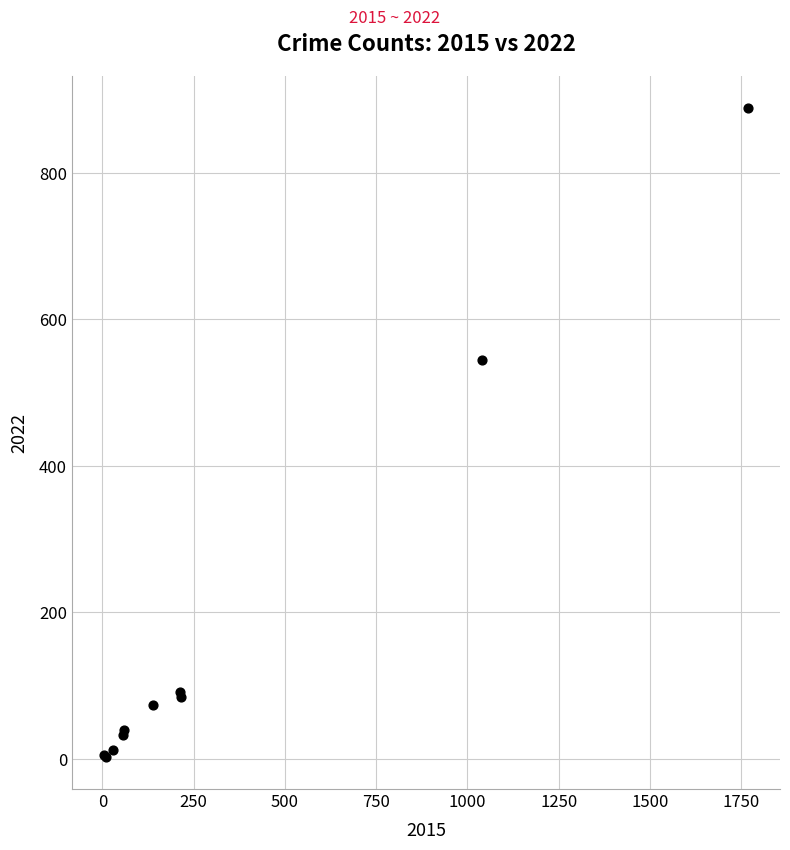

What Y value in the scatter plot is closest to 445?

545